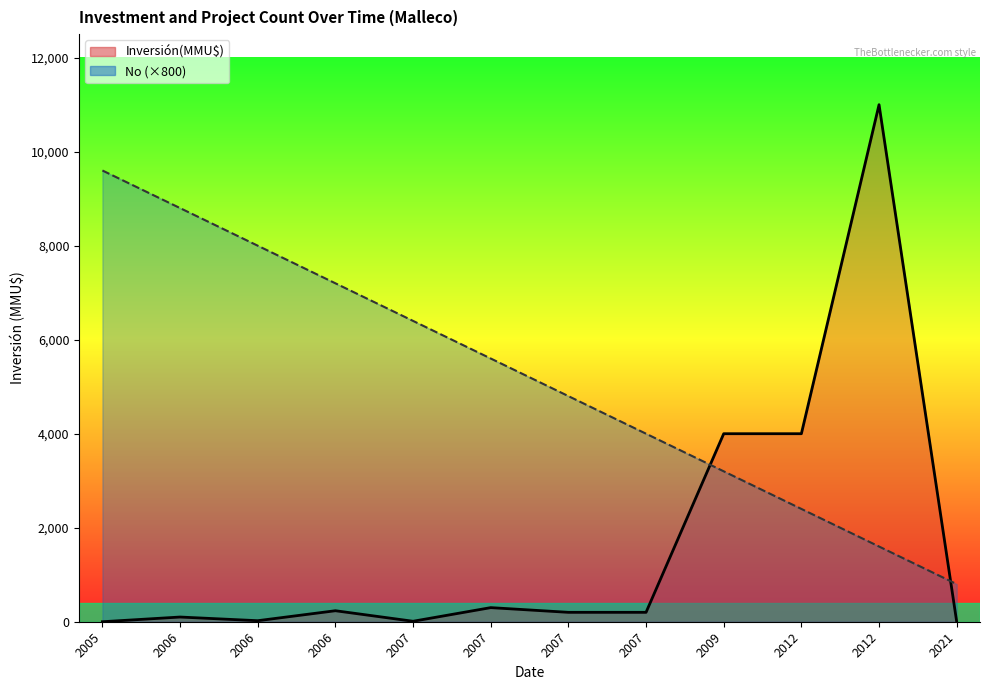

What is the highest value of the No (×800) line series?

9600